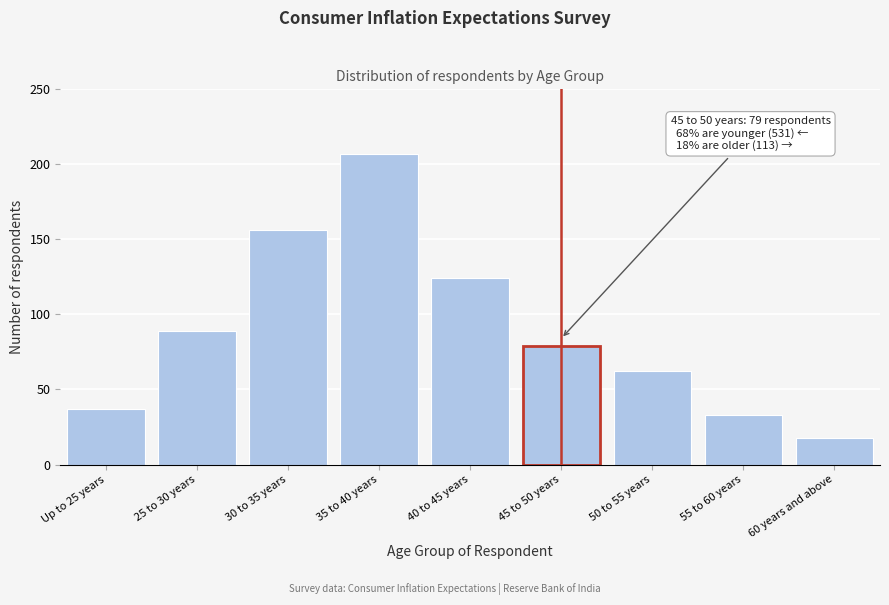

Reading left to right, extract all data points from this chart.

37	89	156	207	124	79	62	33	18